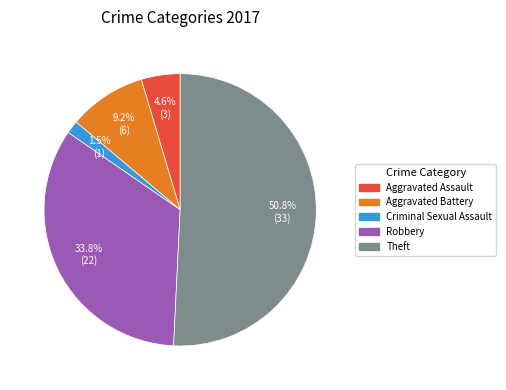

Is there a majority slice in this chart?

Yes